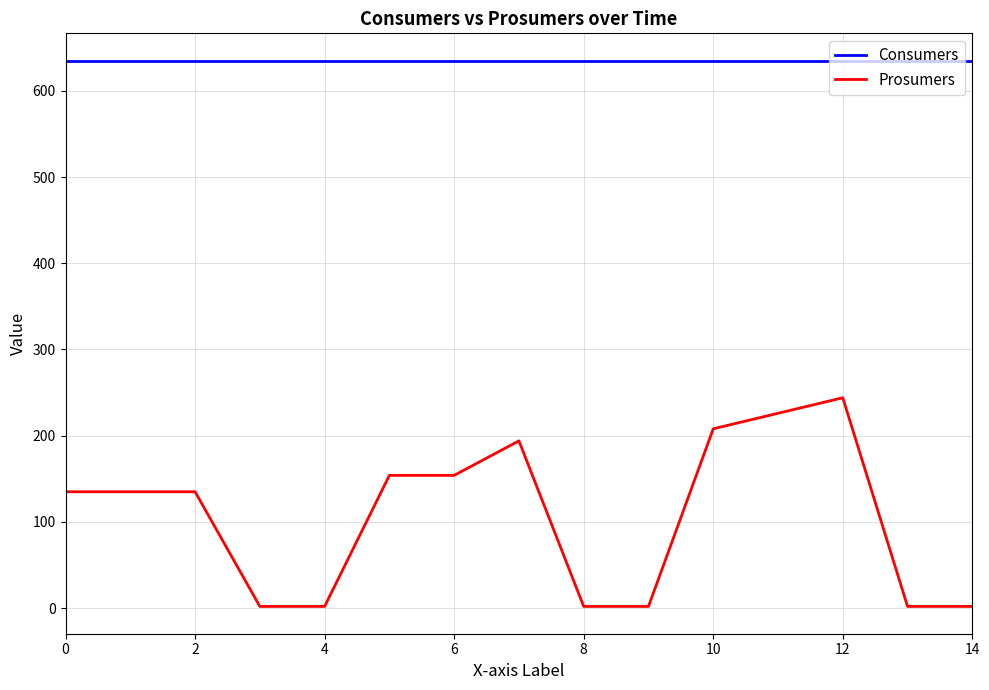

Is this an area chart (filled region under the line)?

No